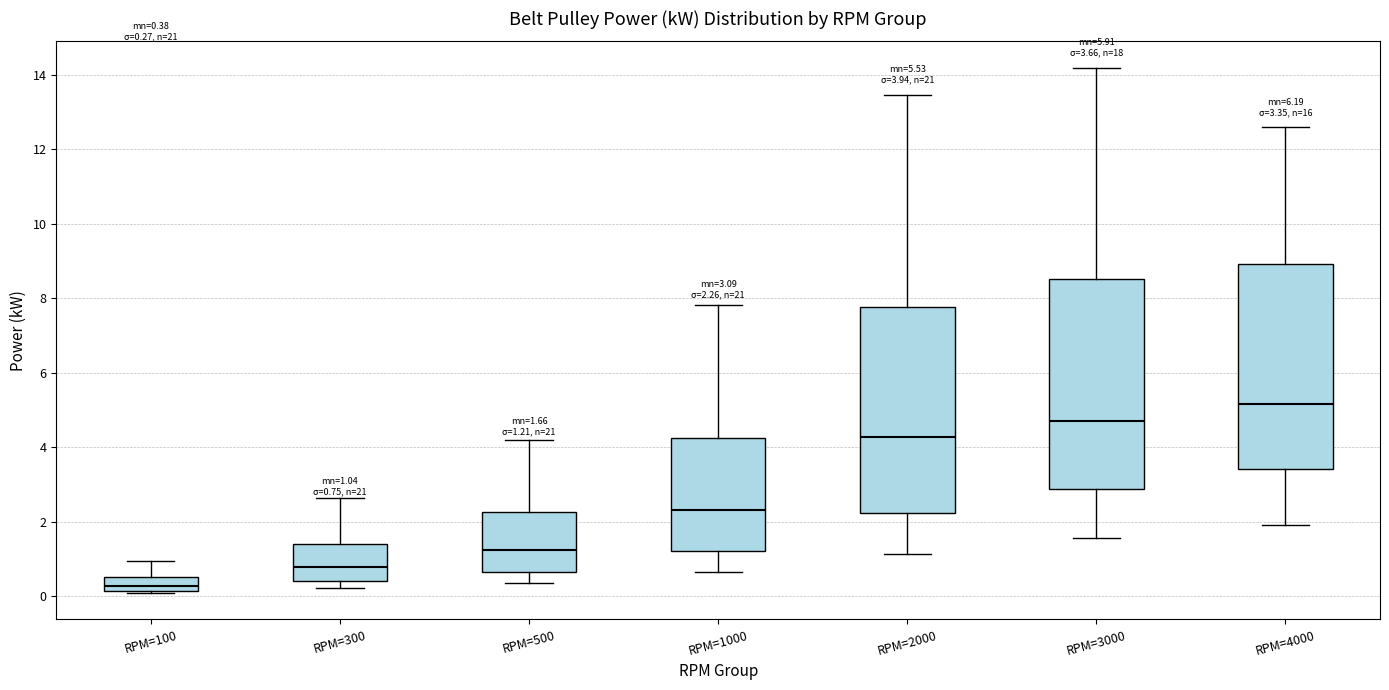

Which box has the highest median line?

RPM=4000